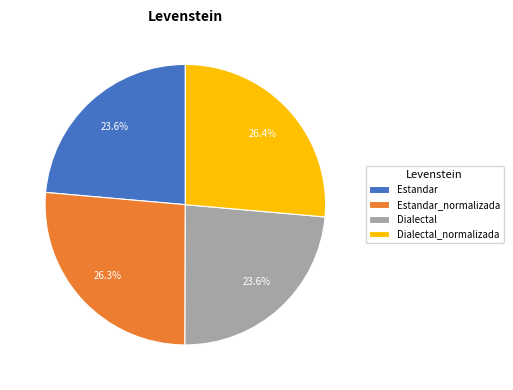

What is the ratio of the value at Estandar to the value at Estandar_normalizada?

0.9